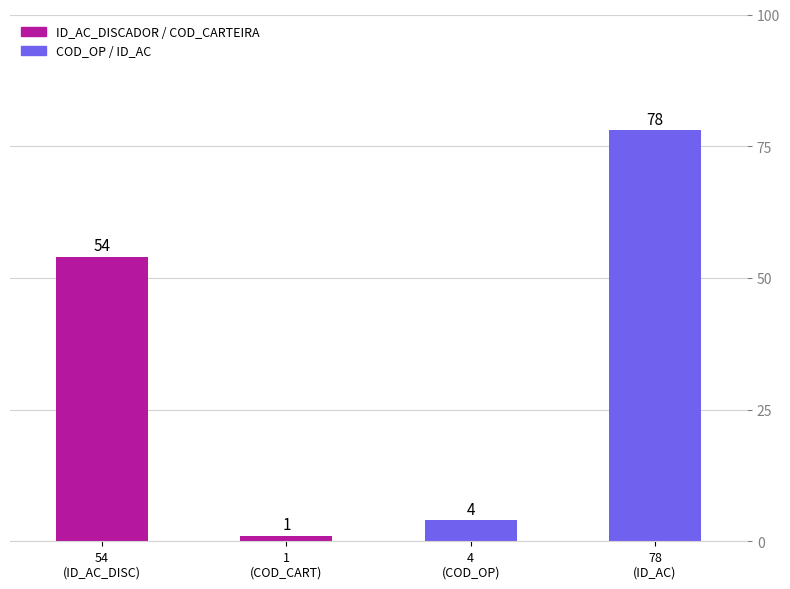

What position from the left is 4
(COD_OP)?

3